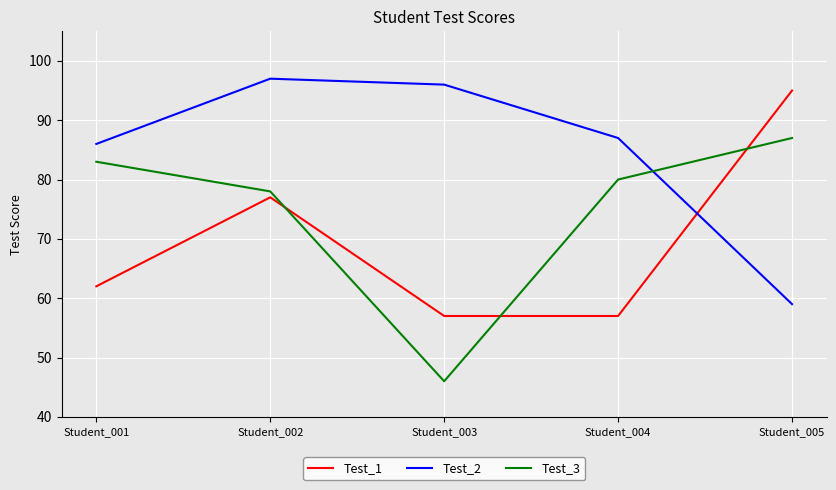

Rank the series by their maximum value, from lowest to highest.

Test_3, Test_1, Test_2